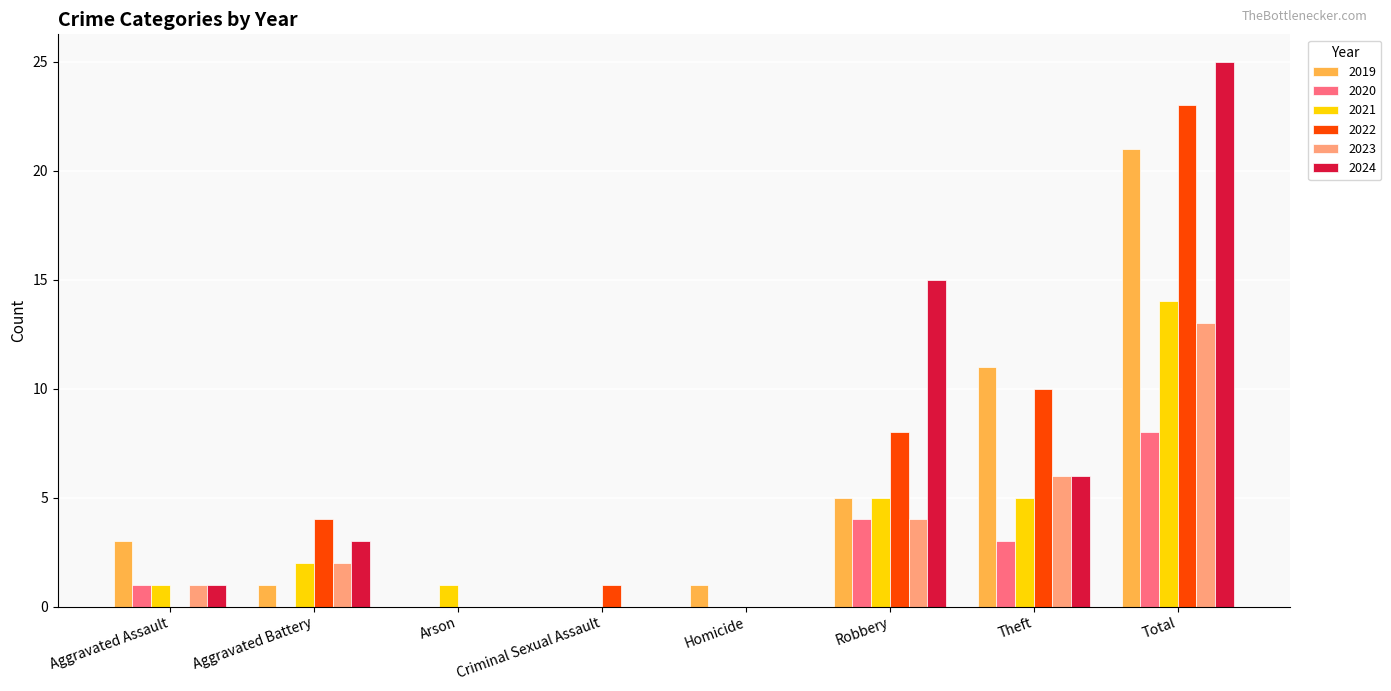

What is the total value across all series at Theft?

41